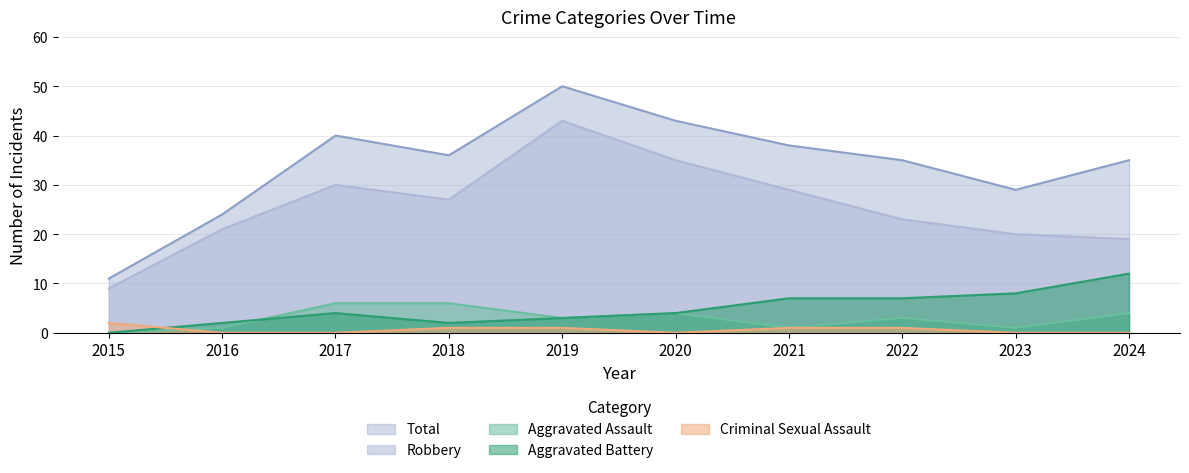

True or false: Criminal Sexual Assault has a value of 1 at 2023.

False